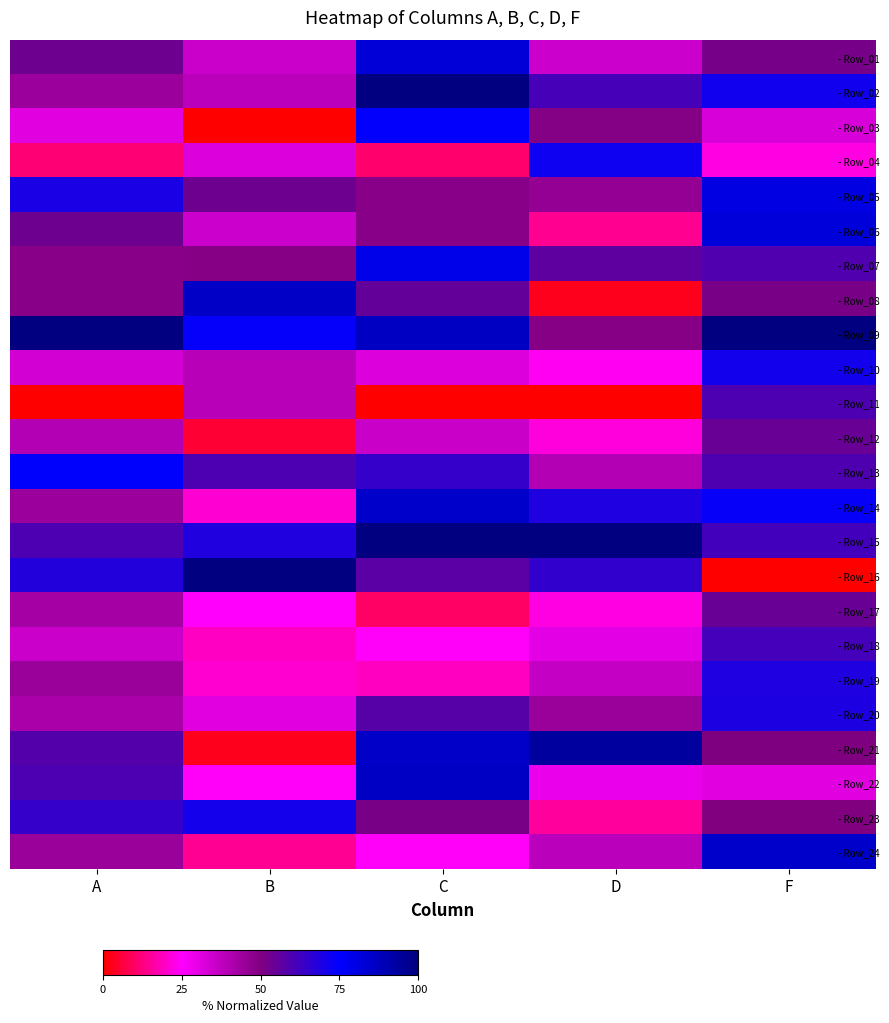

Reading right to left, extract all data points from this chart.

- Row_01: F=51.7	D=35.0	C=82.8	B=35.4	A=53.4
- Row_02: F=71.8	D=61.0	C=100.0	B=38.5	A=44.5
- Row_03: F=32.4	D=49.1	C=74.5	B=0.0	A=30.9
- Row_04: F=22.5	D=72.1	C=10.8	B=31.7	A=11.5
- Row_05: F=80.4	D=45.8	C=48.1	B=53.4	A=69.7
- Row_06: F=81.9	D=14.3	C=48.4	B=35.1	A=53.2
- Row_07: F=59.3	D=56.5	C=79.1	B=48.5	A=48.1
- Row_08: F=51.5	D=3.0	C=55.4	B=85.6	A=48.4
- Row_09: F=100.0	D=48.8	C=86.4	B=74.1	A=100.0
- Row_10: F=71.3	D=24.0	C=31.8	B=39.0	A=33.8
- Row_11: F=60.1	D=0.0	C=0.0	B=39.0	A=0.0
- Row_12: F=54.6	D=21.7	C=35.8	B=5.3	A=39.7
- Row_13: F=59.7	D=39.7	C=64.7	B=59.8	A=75.0
- Row_14: F=73.8	D=69.0	C=84.9	B=20.8	A=44.5
- Row_15: F=62.0	D=100.0	C=99.7	B=68.5	A=59.9
- Row_16: F=0.0	D=65.2	C=57.0	B=100.0	A=68.1
- Row_17: F=54.3	D=22.6	C=10.0	B=24.7	A=42.9
- Row_18: F=61.5	D=30.2	C=24.4	B=19.5	A=35.3
- Row_19: F=69.1	D=36.5	C=18.9	B=20.5	A=44.6
- Row_20: F=69.4	D=44.7	C=58.2	B=31.1	A=41.6
- Row_21: F=50.1	D=93.5	C=85.2	B=3.1	A=58.2
- Row_22: F=31.2	D=29.1	C=86.2	B=24.5	A=59.9
- Row_23: F=49.6	D=15.6	C=51.2	B=71.0	A=64.5
- Row_24: F=85.1	D=38.4	C=24.4	B=14.6	A=44.7